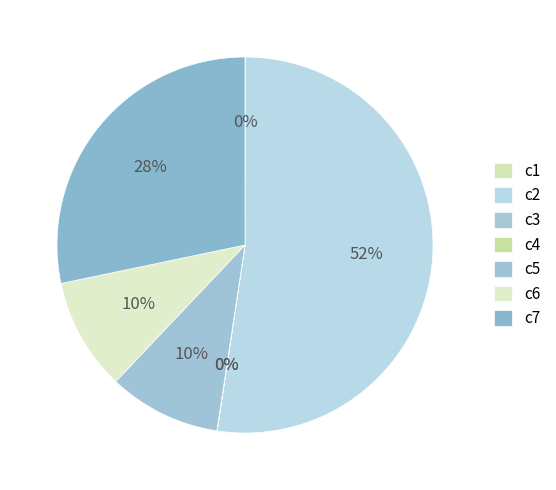

Between c1 and c5, which is larger?

c5